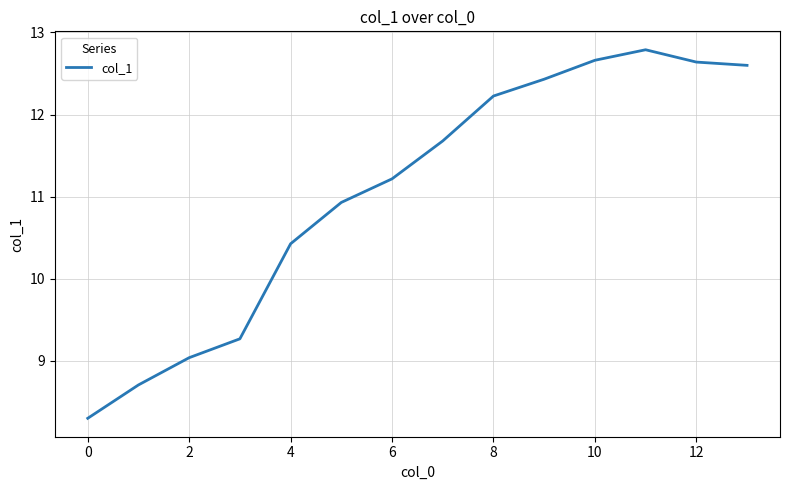

What is the minimum value shown in the chart?

8.3